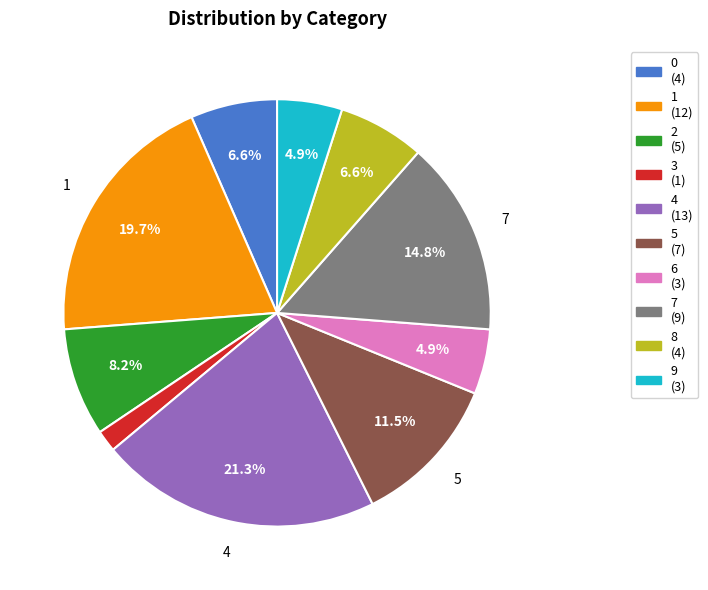

Does any single category account for the majority?

No